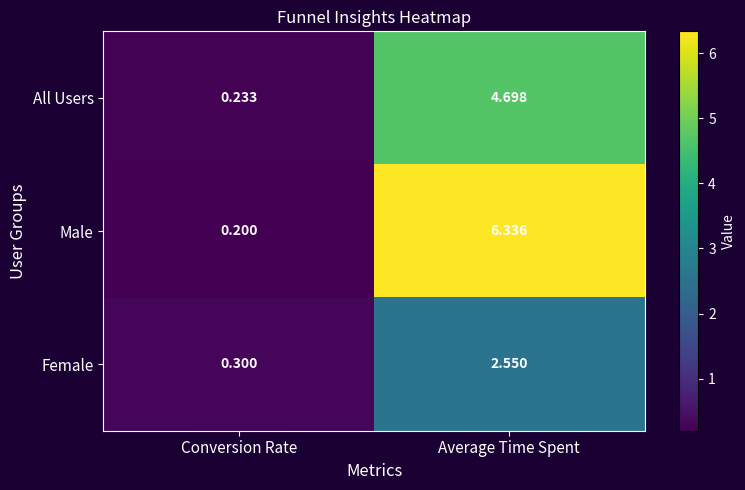

Rank the series by their maximum value, from lowest to highest.

Female, All Users, Male